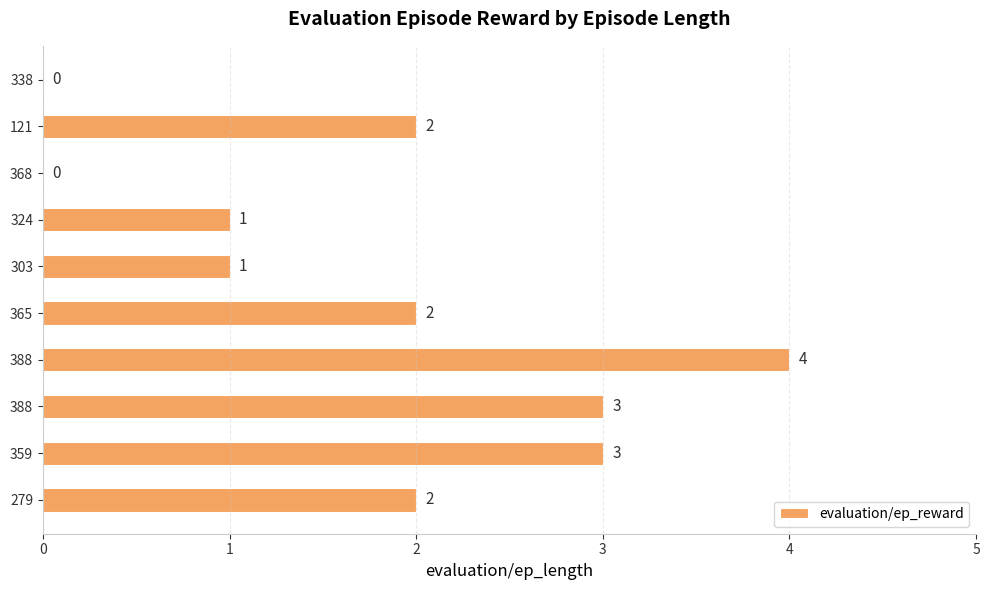

List the labels in order of value, smallest first.

368, 338, 303, 324, 279, 365, 121, 359, 388, 388